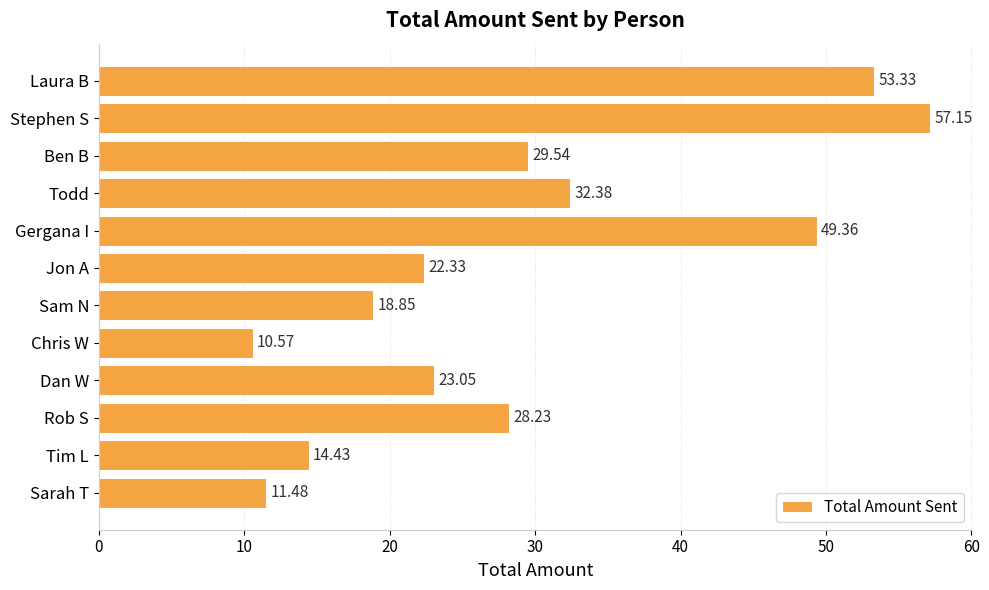

What is the label of the 5th bar from the top?

Gergana I